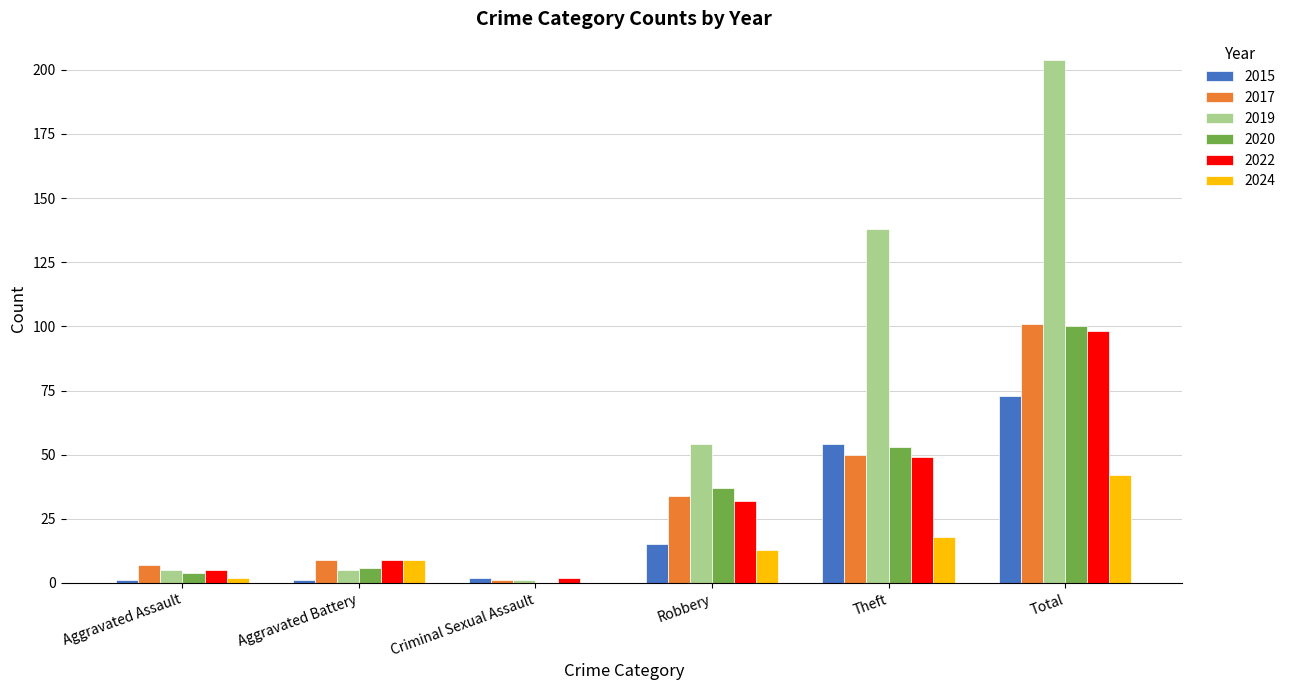

Is it true that 2024 equals 11 at Theft?

False